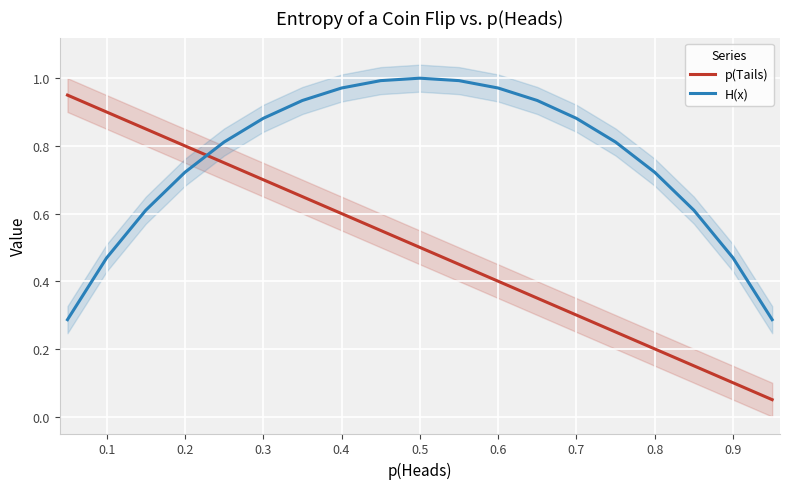

What is the difference between the second highest and second lowest values in the p(Tails) series?

0.8